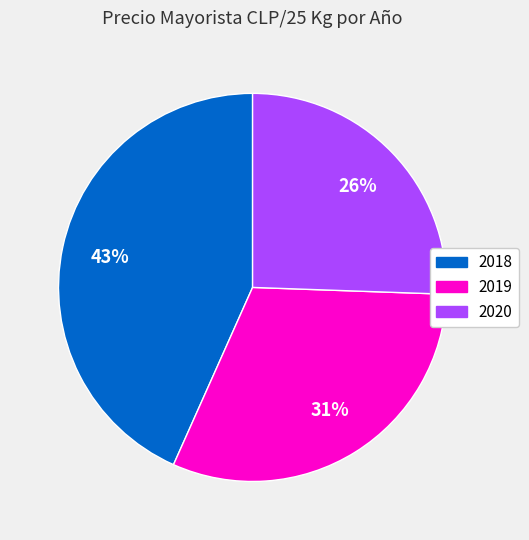

To the nearest percent, what is the average slice percentage?

33%